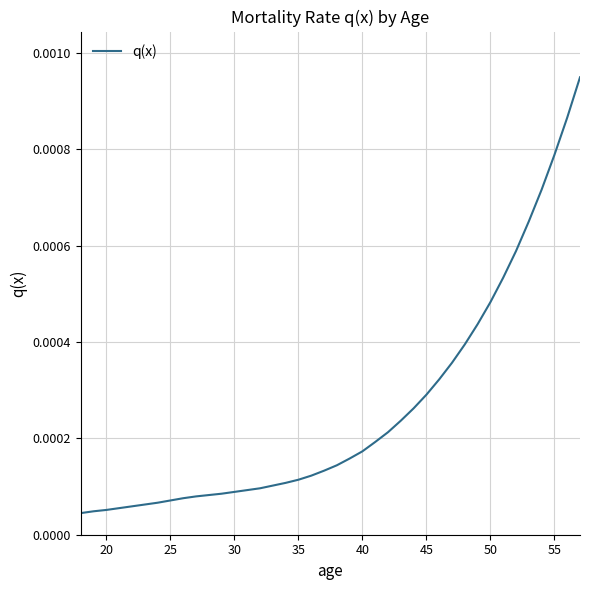

Does the chart have visible grid lines?

Yes